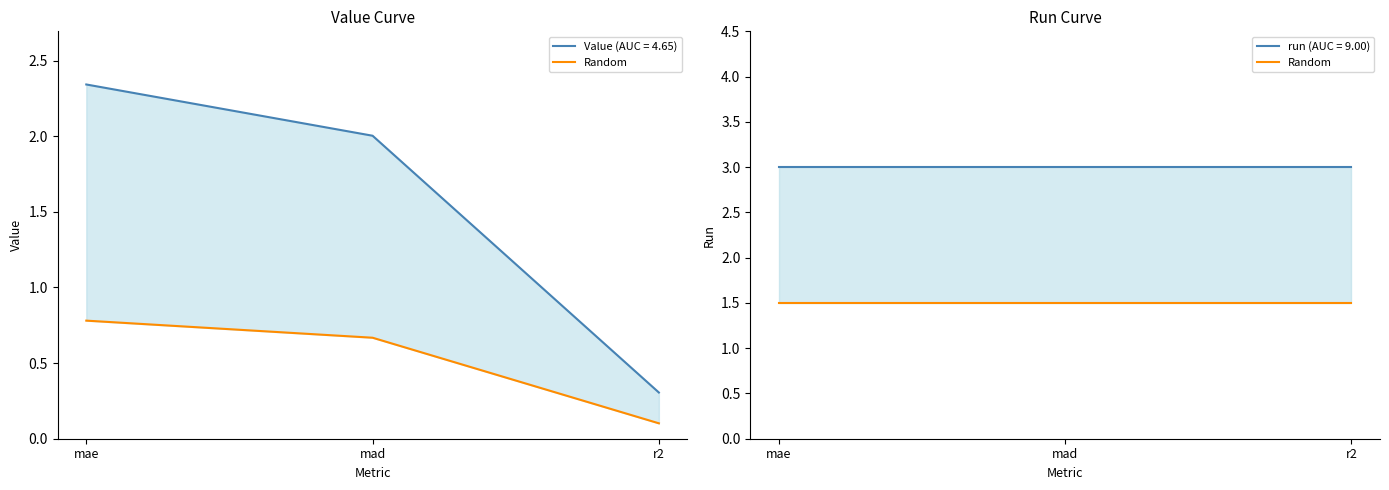

List the labels in order of value, smallest first.

r2, mad, mae